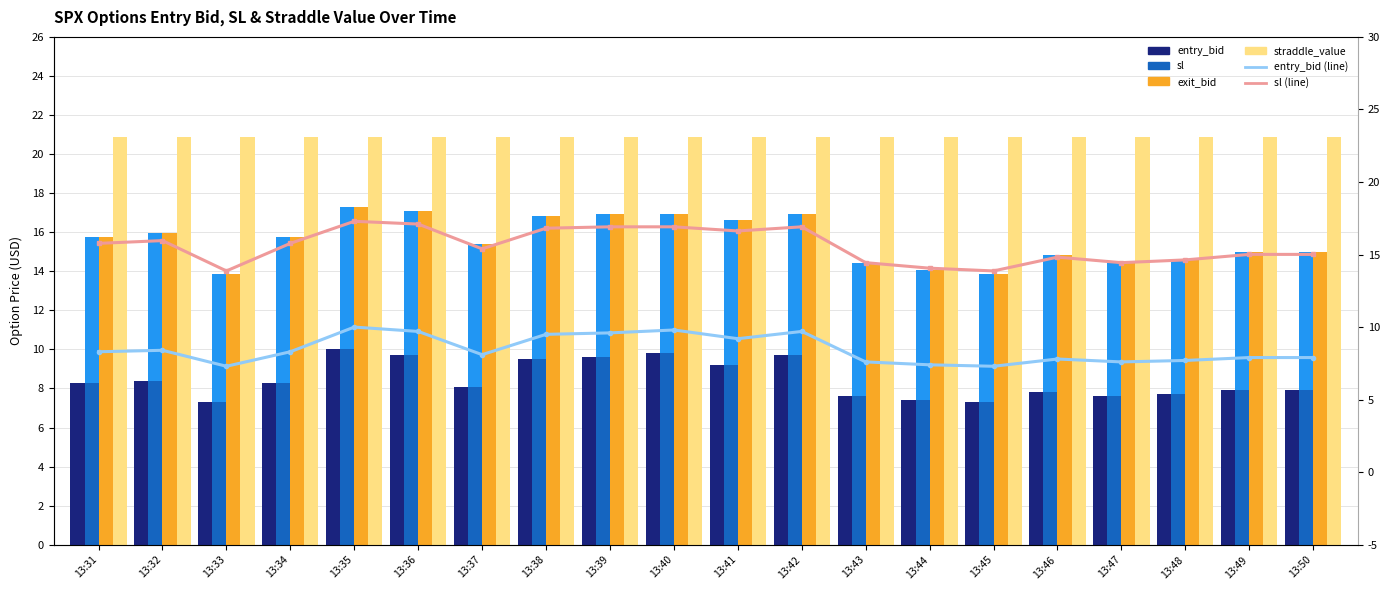

The entry_bid series shows 2.3 at 13:44. True or false?

False